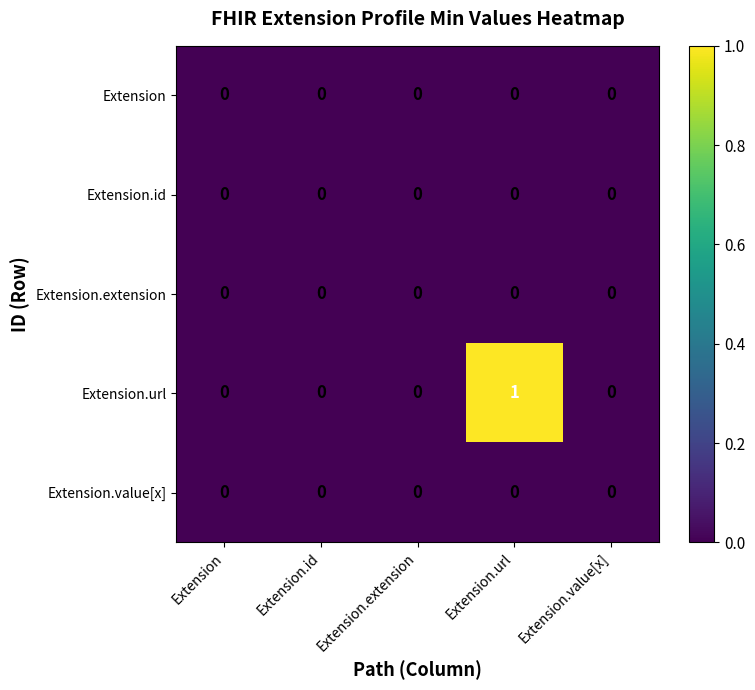

How many series are shown in this chart?

5